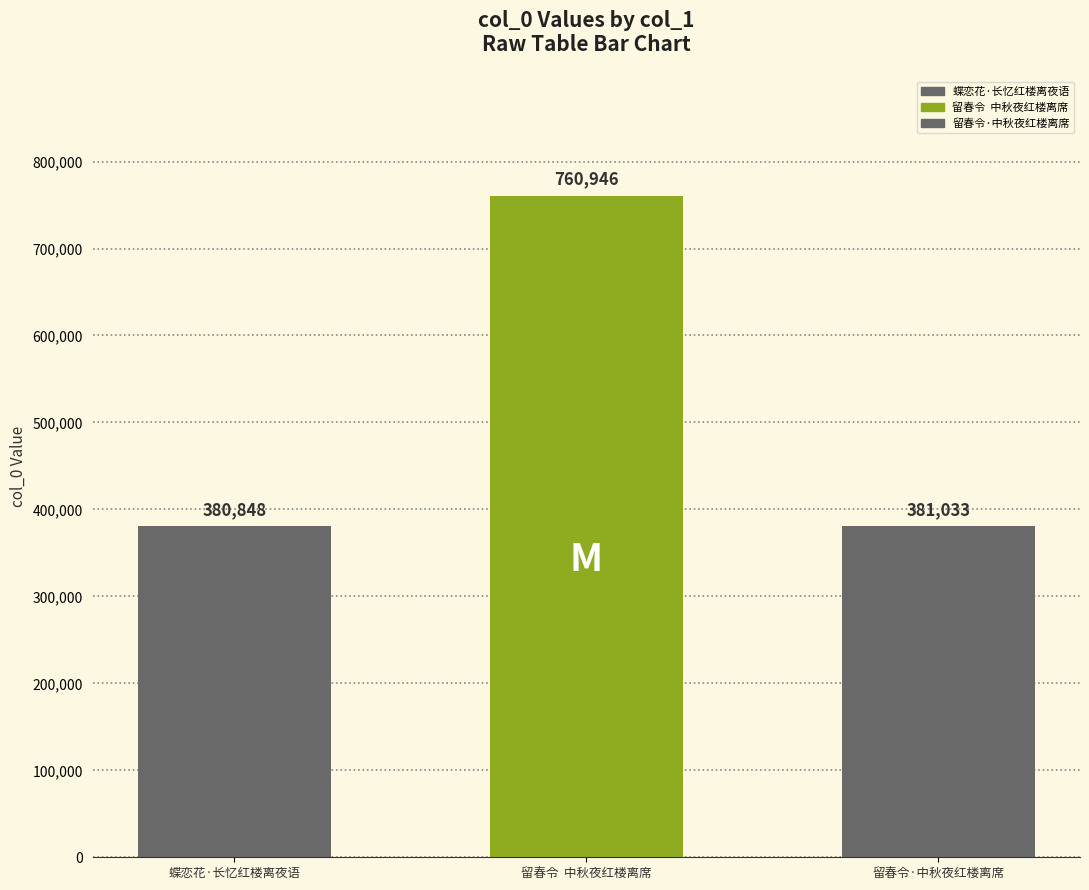

What is the sum of the values at 留春令·中秋夜红楼离席 and 蝶恋花·长忆红楼离夜语?

761881